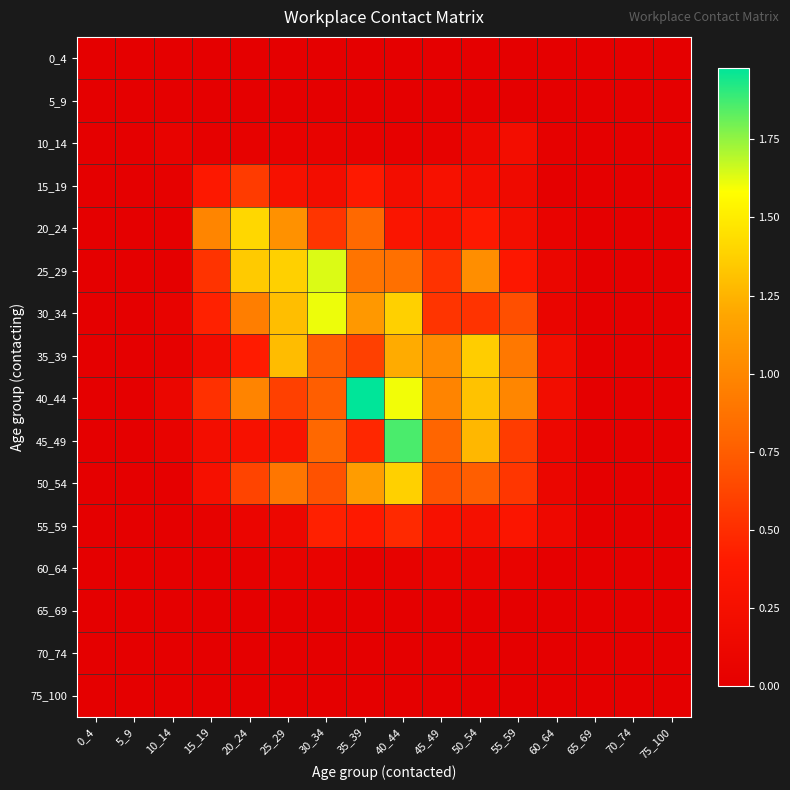

At which category is the sum across all series the highest?

40_44